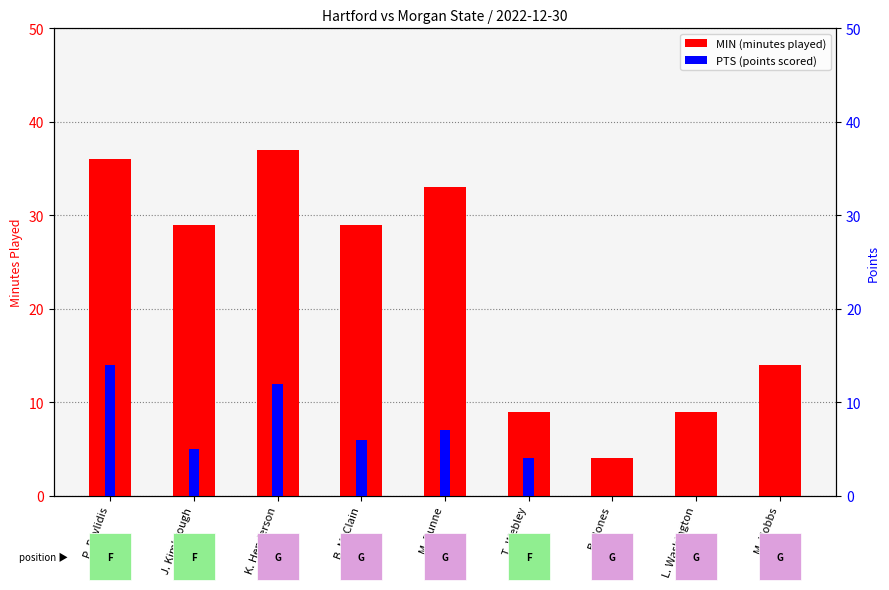

What is the difference between the MIN (minutes) values at B. Jones and T. Webley?

5